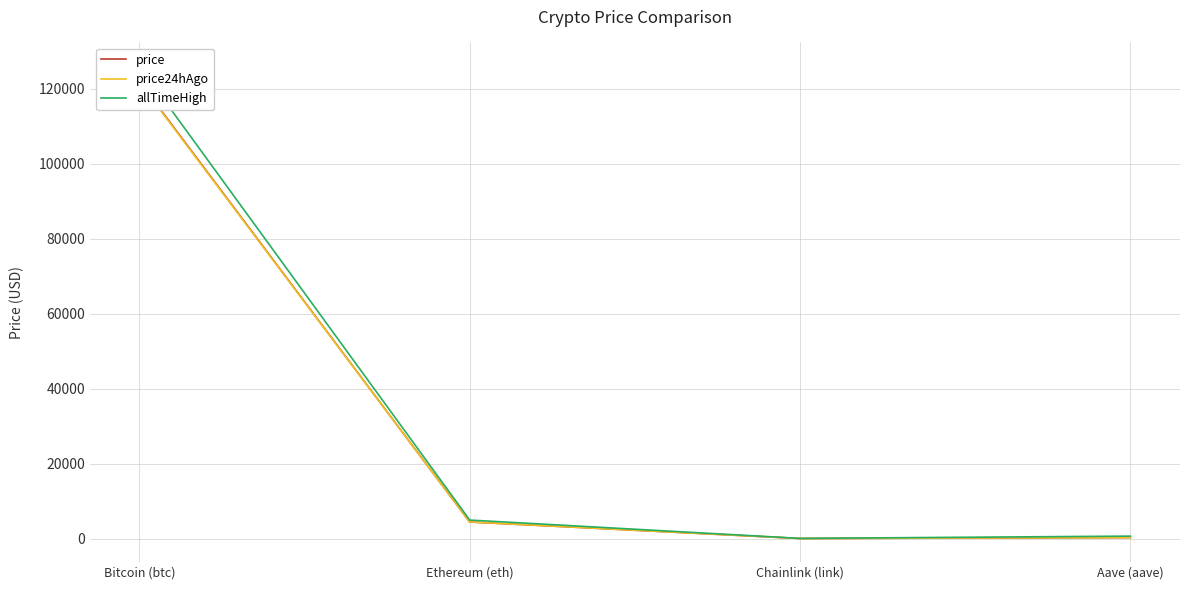

Is it true that allTimeHigh equals 211361.5 at Bitcoin (btc)?

False